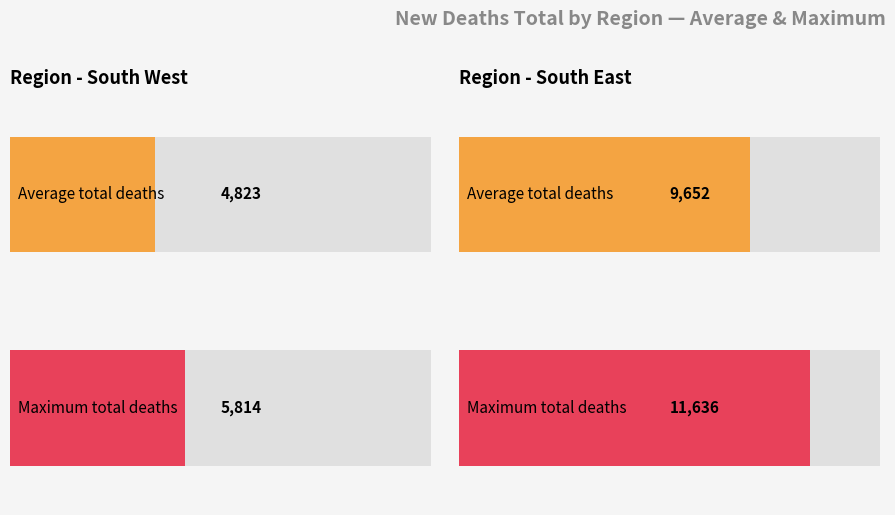

Rank the series by their maximum value, from highest to lowest.

South East, South West